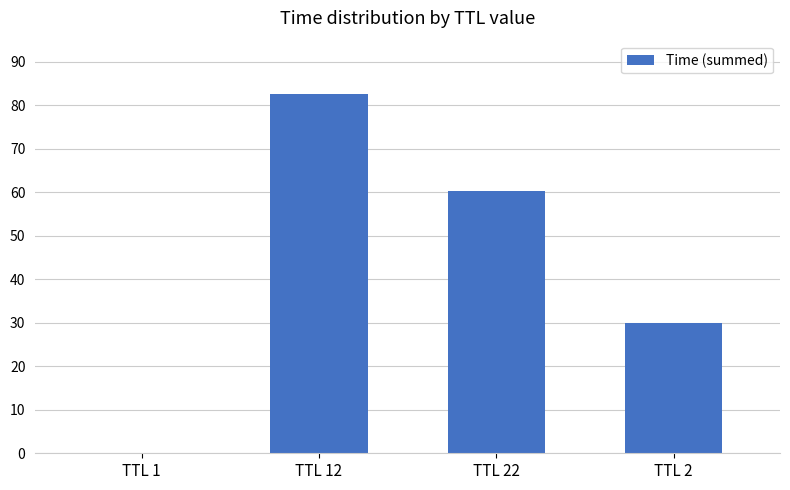

Where is the data nearest to the value 41?

TTL 2